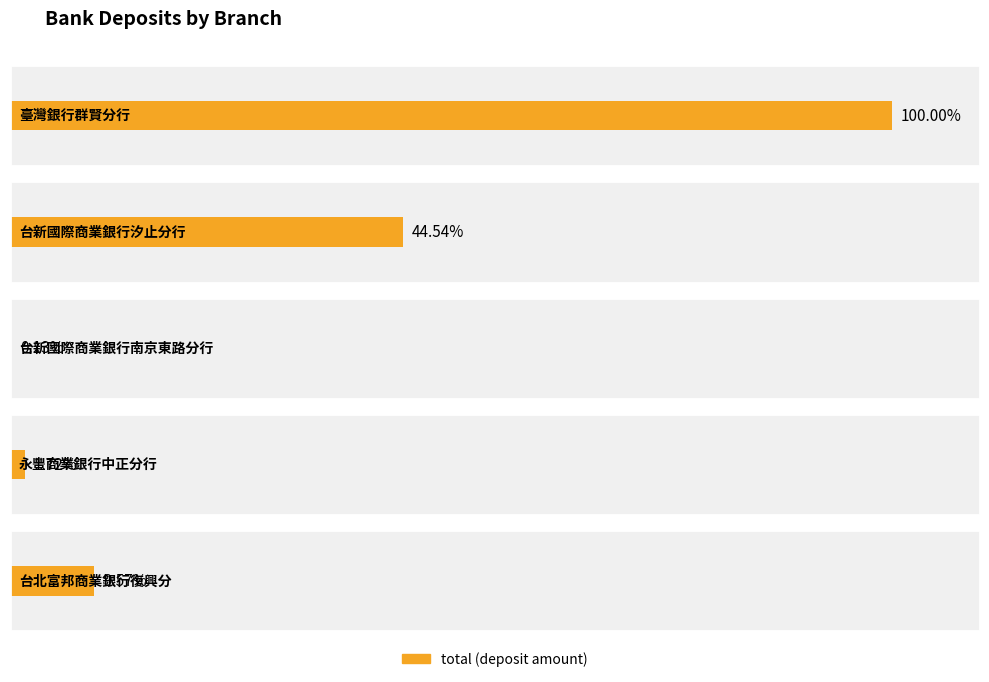

The value at 臺灣銀行群賢分行 is 5682492. True or false?

True